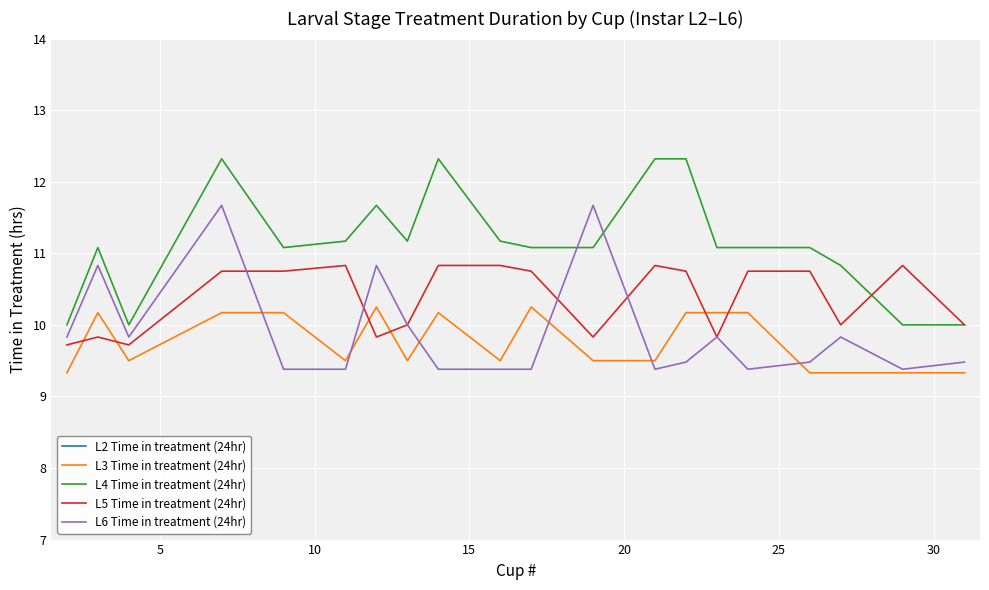

What is the highest value of the L6 Time in treatment (24hr) series?

11.7